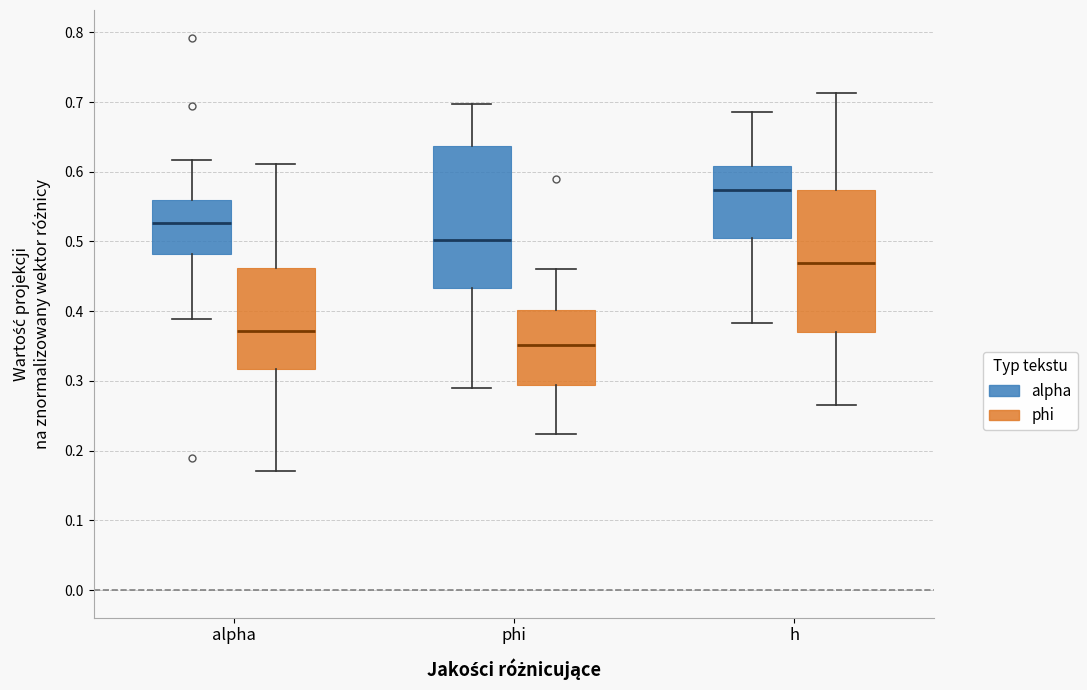

Reading left to right, read every box against the y-axis: the position of its median line, the range the box covers, and the ends of its whiskers. The values are not printed on the chart, so give them approximately, as read against the axis.

alpha (alpha): median 0.53, box 0.48 to 0.56, whiskers 0.39 to 0.62
alpha (phi): median 0.37, box 0.32 to 0.46, whiskers 0.17 to 0.61
phi (alpha): median 0.50, box 0.43 to 0.64, whiskers 0.29 to 0.70
phi (phi): median 0.35, box 0.29 to 0.40, whiskers 0.22 to 0.46
h (alpha): median 0.57, box 0.51 to 0.61, whiskers 0.38 to 0.69
h (phi): median 0.47, box 0.37 to 0.57, whiskers 0.27 to 0.71